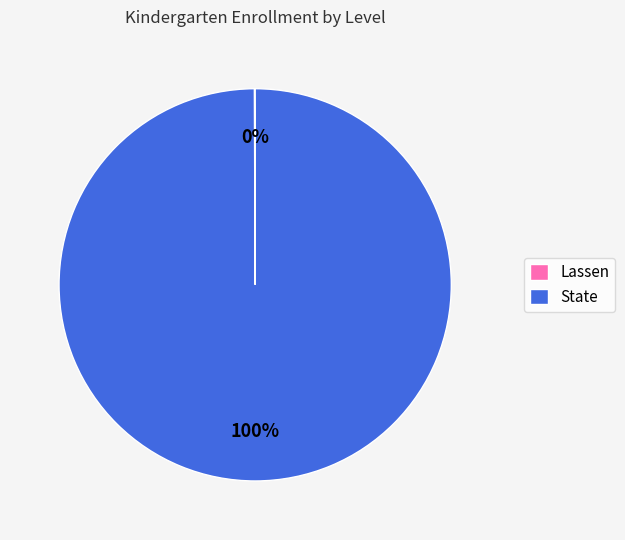

Is it true that State is 100% of the pie?

True